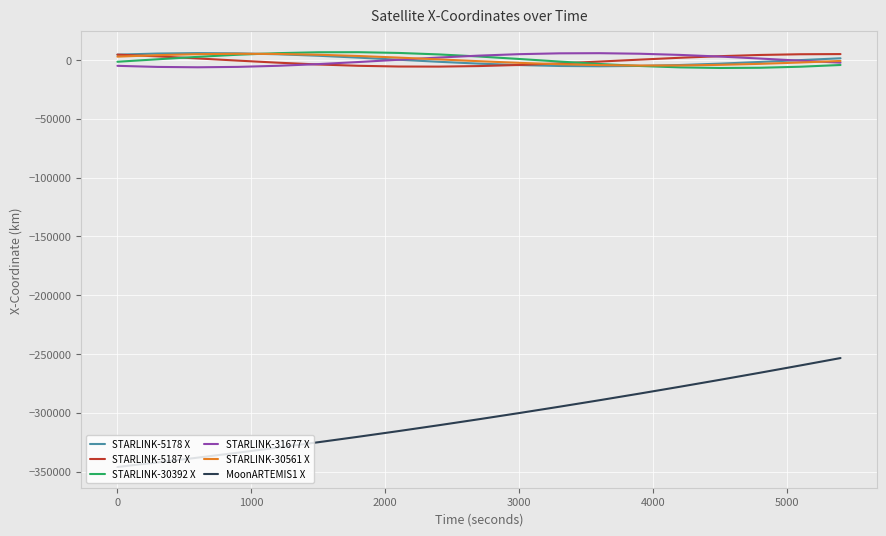

What is the smallest value displayed?

-346136.6